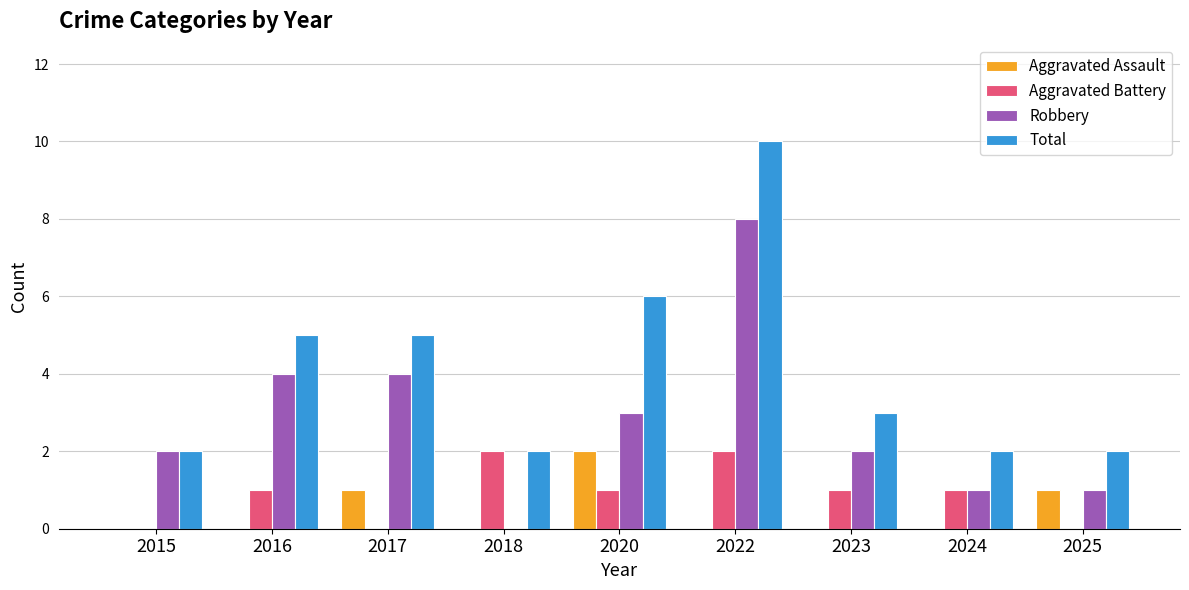

Reading left to right, what are all the values shown in this chart?

Aggravated Assault: 2015=0	2016=0	2017=1	2018=0	2020=2	2022=0	2023=0	2024=0	2025=1
Aggravated Battery: 2015=0	2016=1	2017=0	2018=2	2020=1	2022=2	2023=1	2024=1	2025=0
Robbery: 2015=2	2016=4	2017=4	2018=0	2020=3	2022=8	2023=2	2024=1	2025=1
Total: 2015=2	2016=5	2017=5	2018=2	2020=6	2022=10	2023=3	2024=2	2025=2